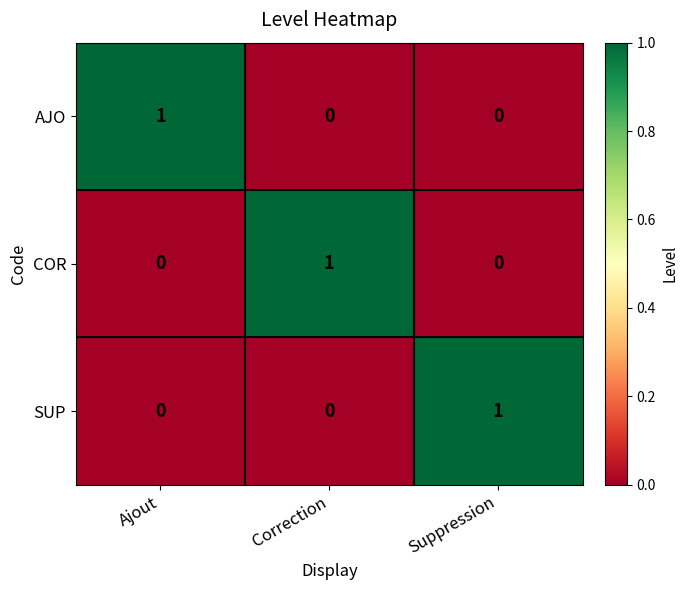

True or false: SUP has a value of 1 at Suppression.

True